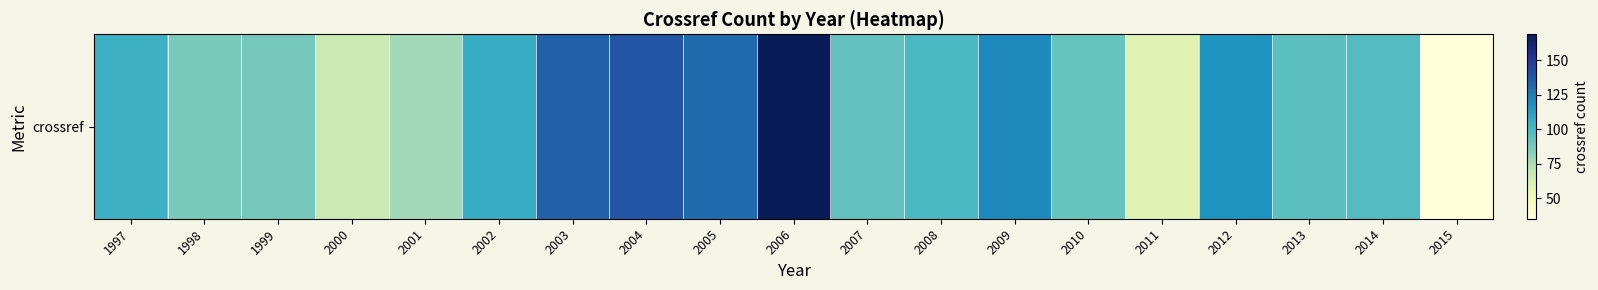

List the labels in order of value, largest first.

2006, 2004, 2003, 2005, 2009, 2012, 2002, 1997, 2008, 2014, 2013, 2007, 2010, 1999, 1998, 2001, 2000, 2011, 2015